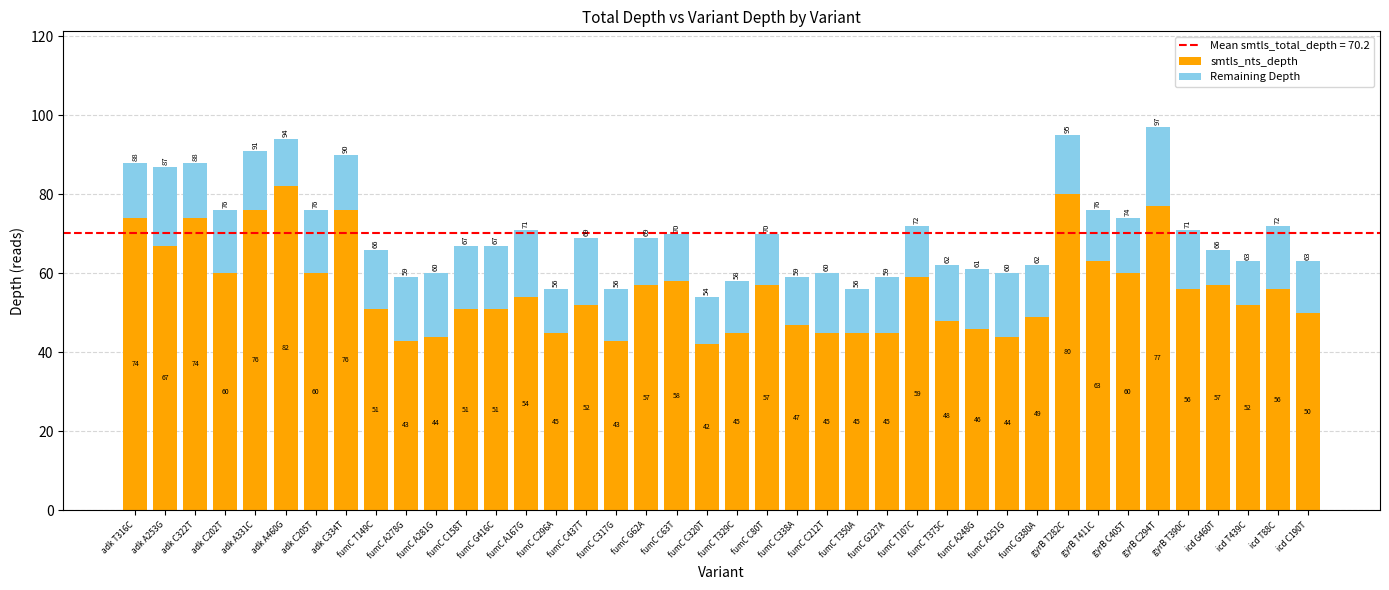

What is the average value of the smtls_nts_depth series?

56